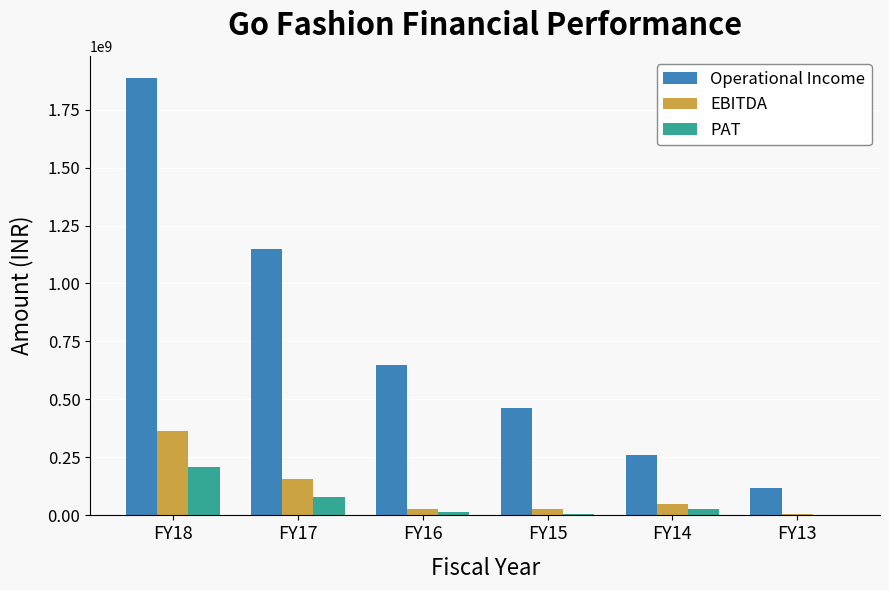

At which category does the chart reach its peak across all series?

FY18